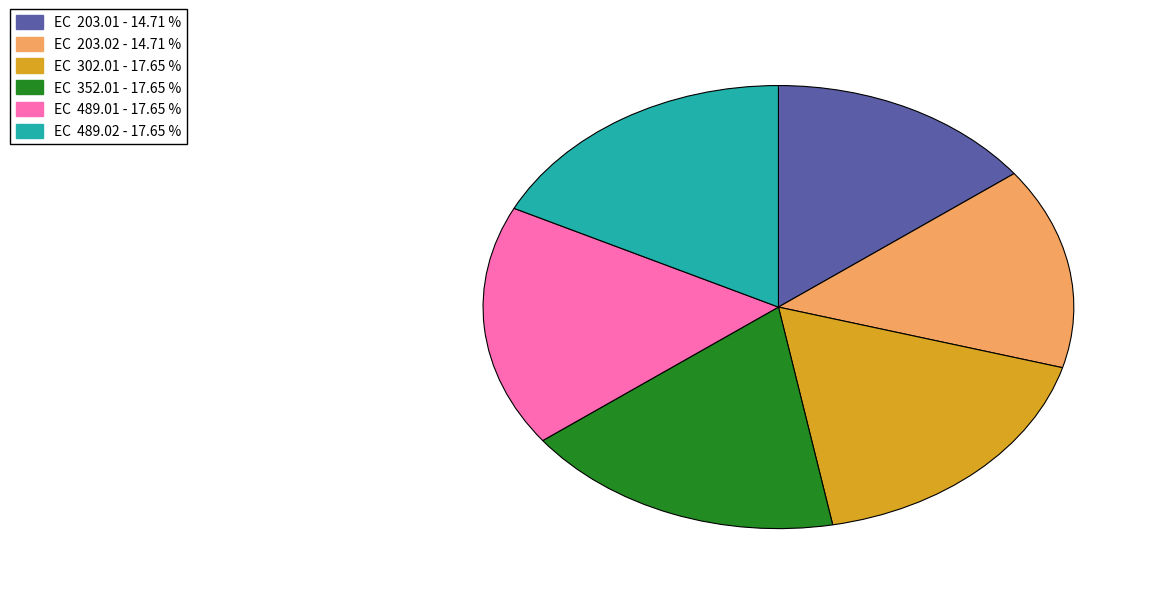

Is there any slice that represents more than half of the pie?

No